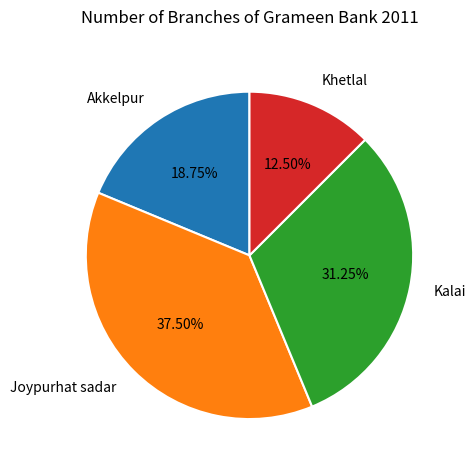

What percentage is NOT represented by Kalai?

68.8%